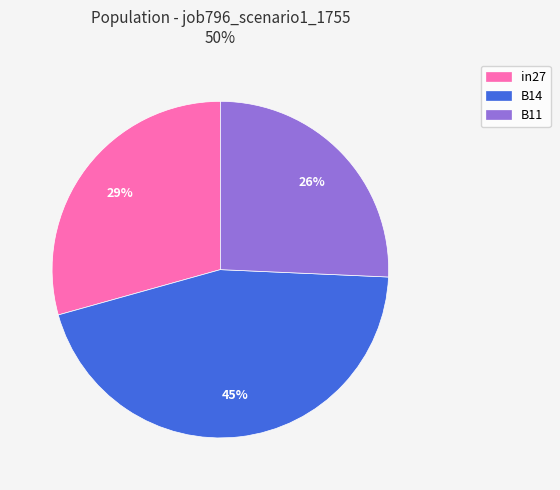

Approximately how many times larger is the value at B11 compared to B14?

0.6